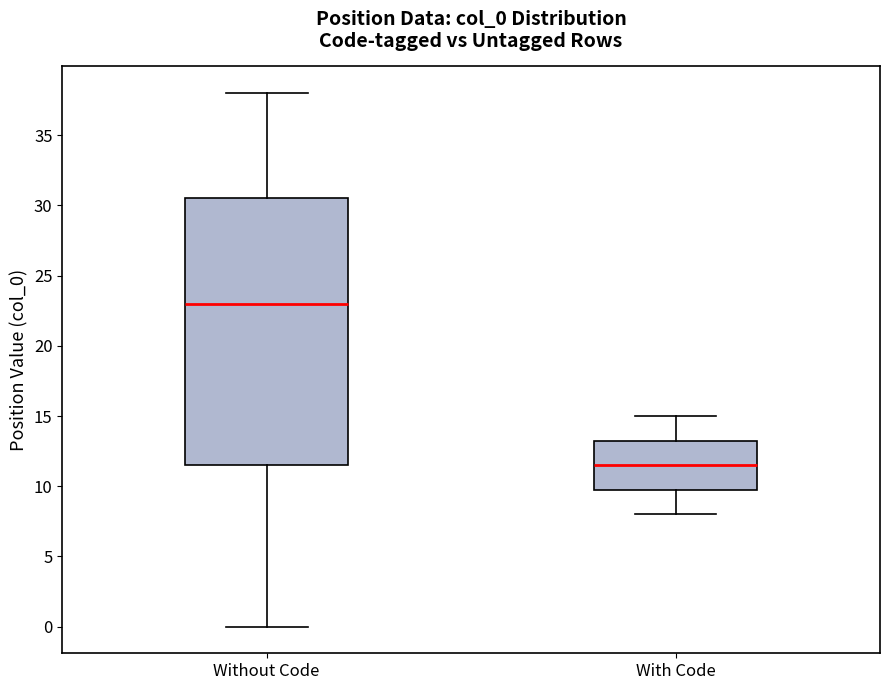

Which box's median line is the lowest?

With Code